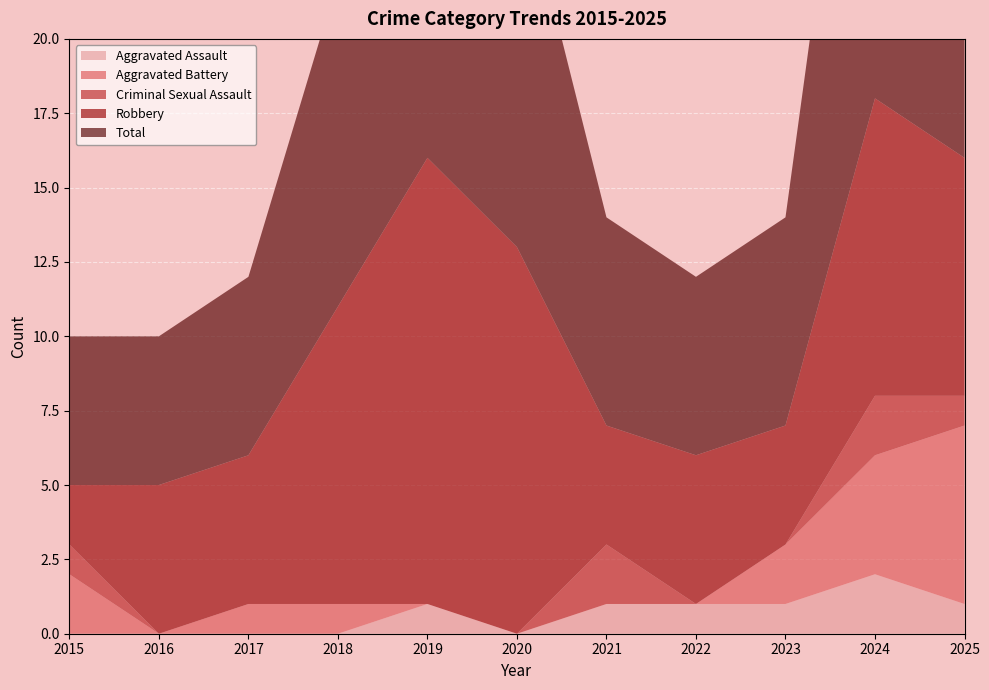

Reading left to right, transcribe all the data shown in this chart.

Aggravated Assault: 0	0	0	0	1	0	1	1	1	2	1
Aggravated Battery: 2	0	1	1	0	0	0	0	2	4	6
Criminal Sexual Assault: 1	0	0	0	0	0	2	0	0	2	1
Robbery: 2	5	5	10	15	13	4	5	4	10	8
Total: 5	5	6	11	16	13	7	6	7	18	16